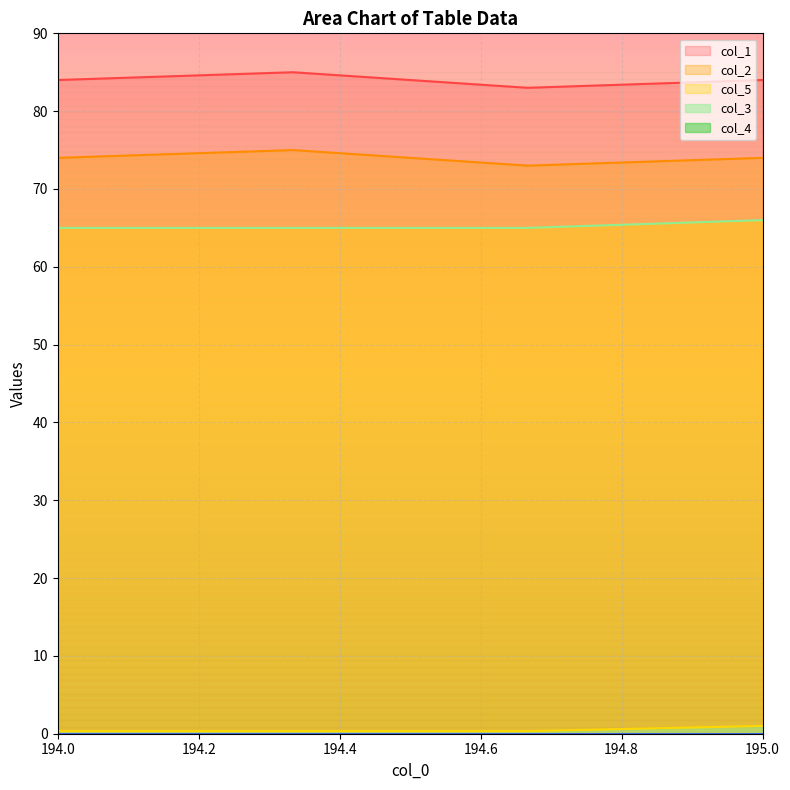

Which label corresponds to the smallest value in the chart?

194.0